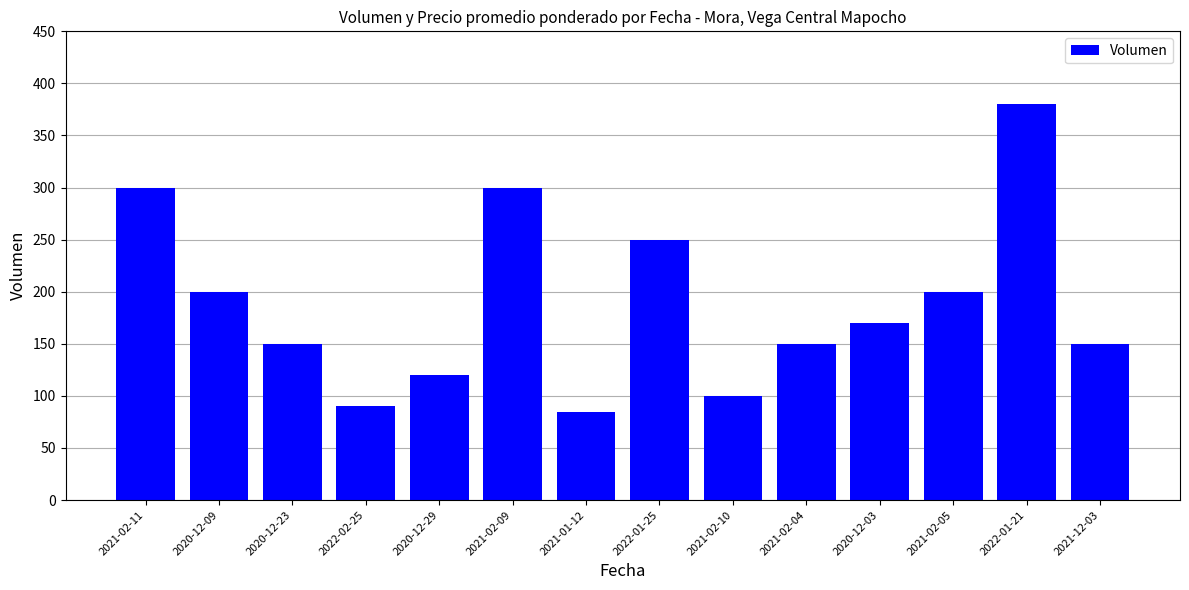

Where is the data nearest to the value 232?

2022-01-25